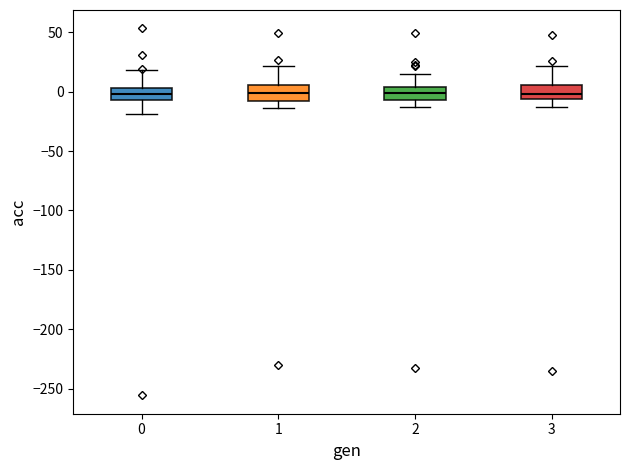

Where does the median line of the box at x = 0 sit on the y-axis? The values are not printed on the chart, so give them approximately, as read against the axis.

0